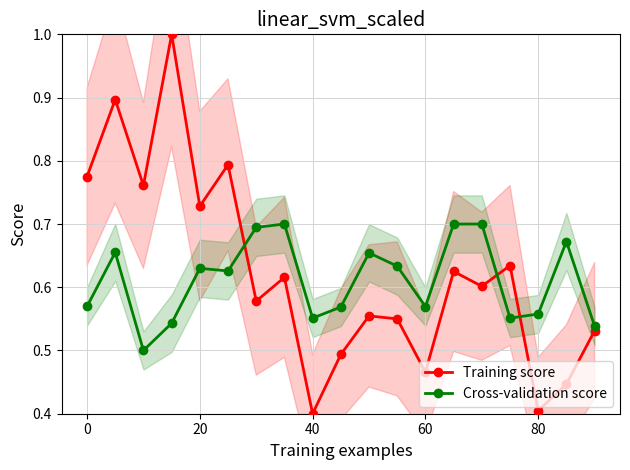

True or false: Training score has more than 1 interior local peaks.

True